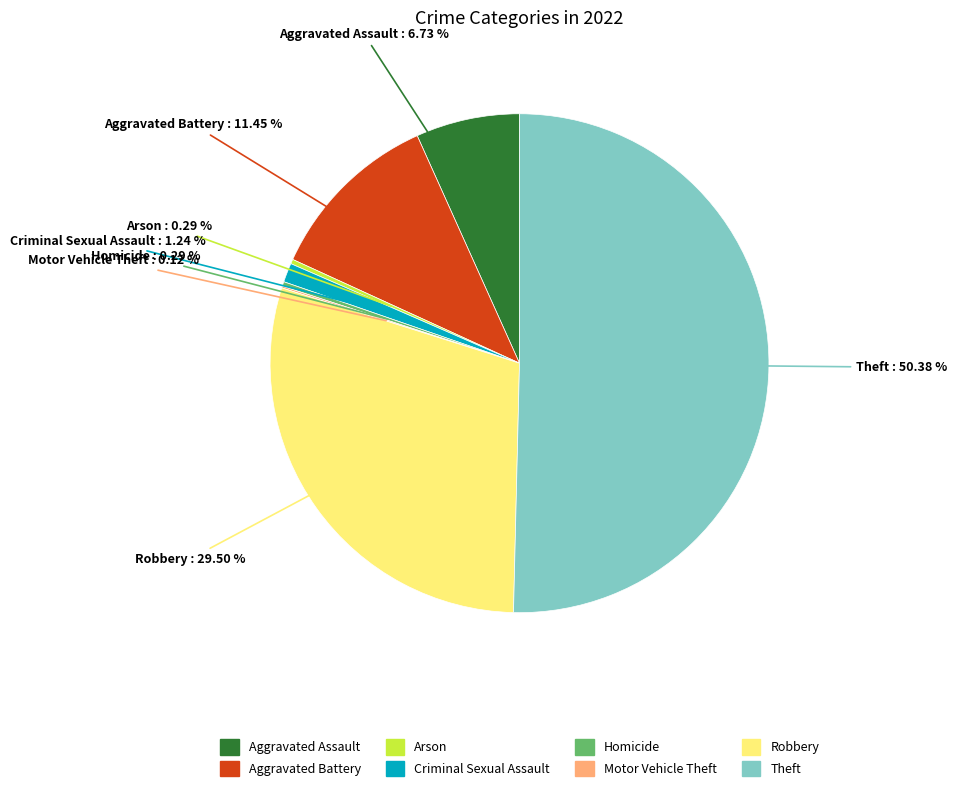

Between Criminal Sexual Assault and Homicide, which is larger?

Criminal Sexual Assault